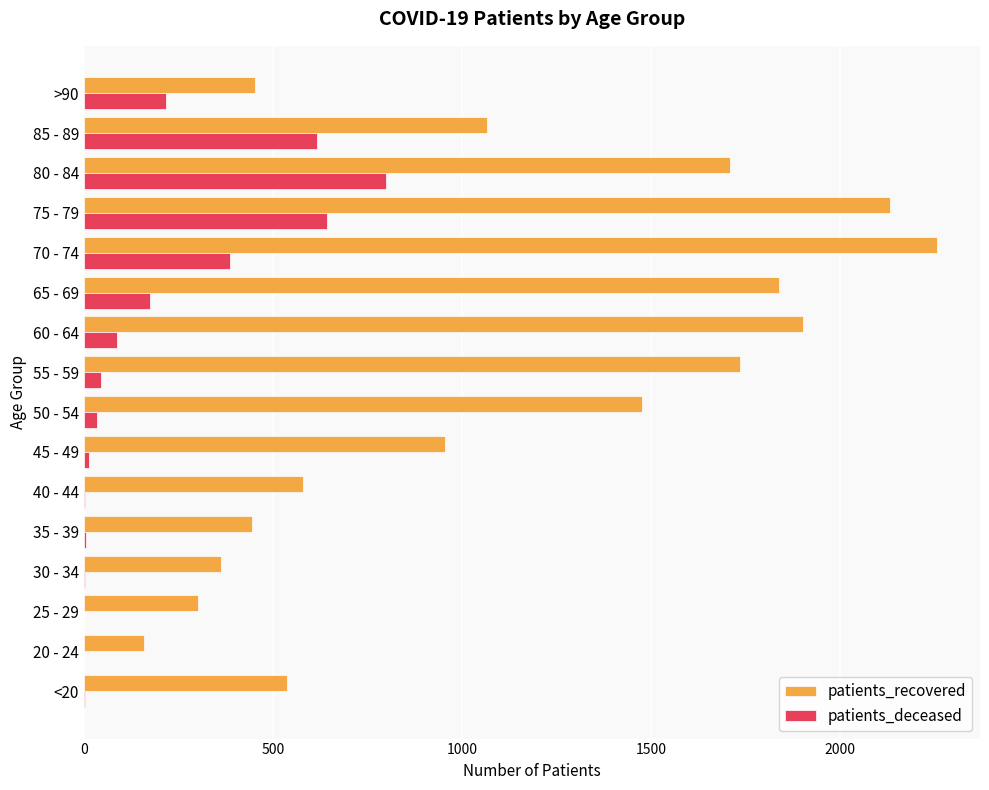

Between 40 - 44 and 70 - 74, which series saw the biggest shift?

patients_recovered